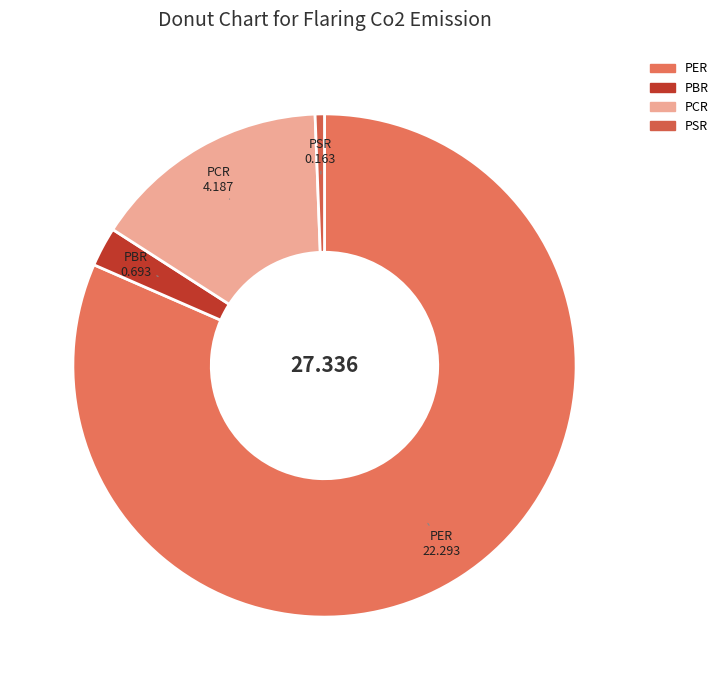

Is PER the majority of the pie?

Yes